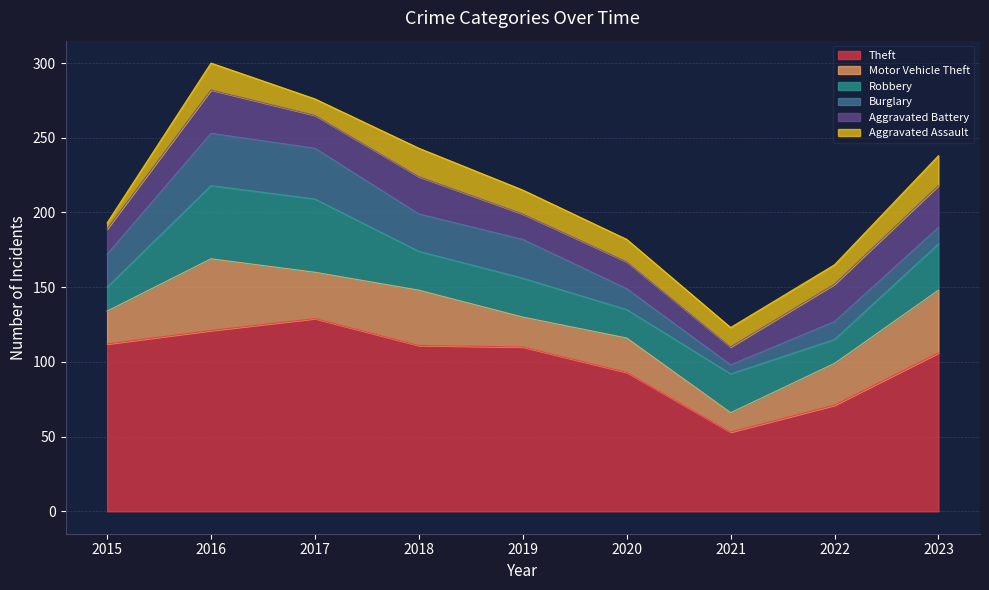

True or false: Theft and Burglary intersect in this chart.

False